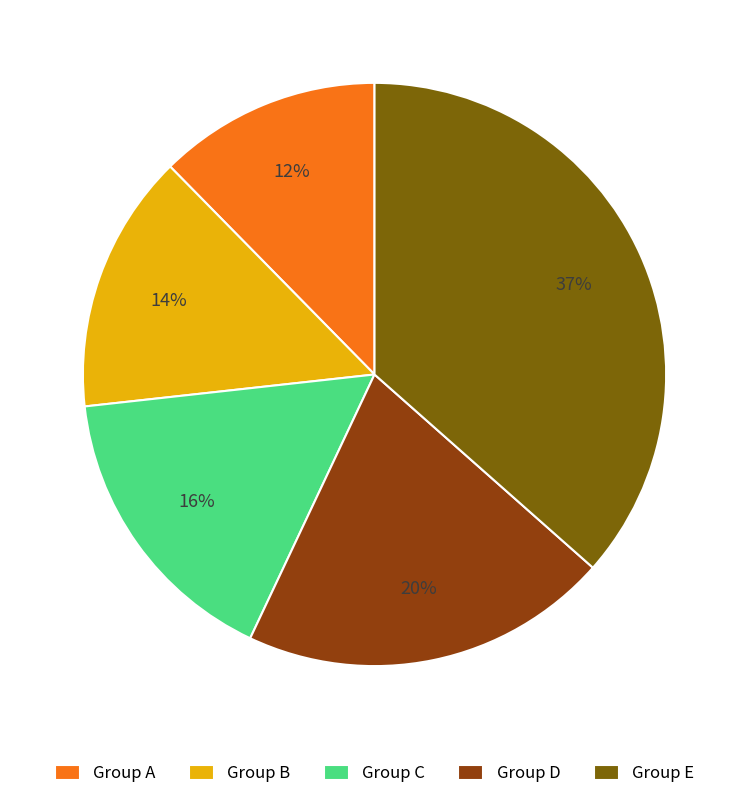

Count the number of slices in the pie.

5